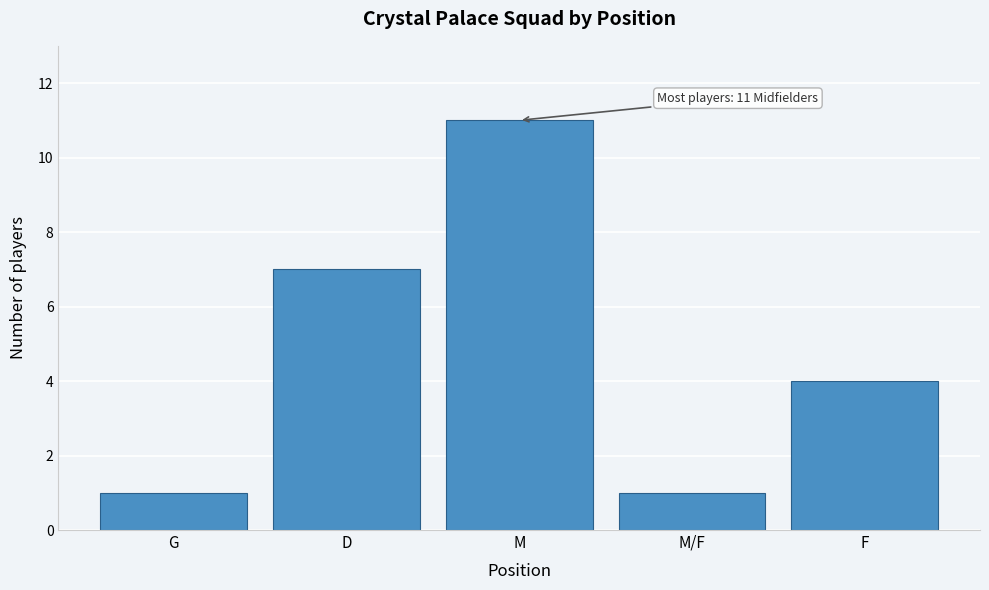

Reading left to right, extract all data points from this chart.

G=1	D=7	M=11	M/F=1	F=4